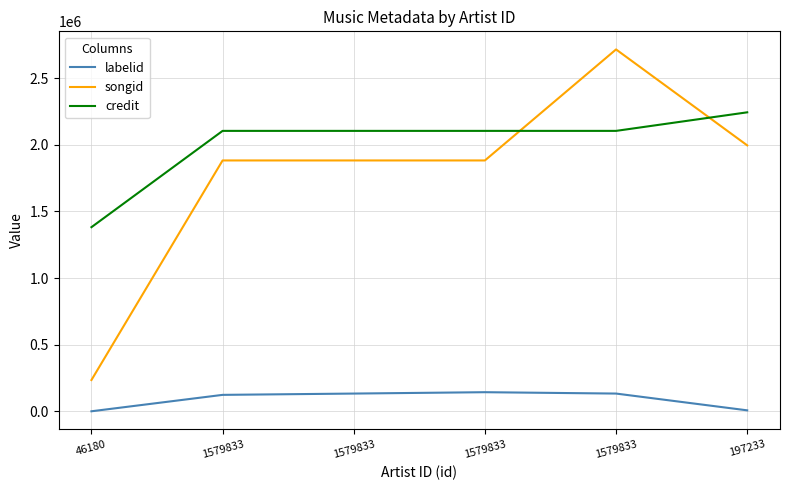

What is the maximum value for labelid?

144257